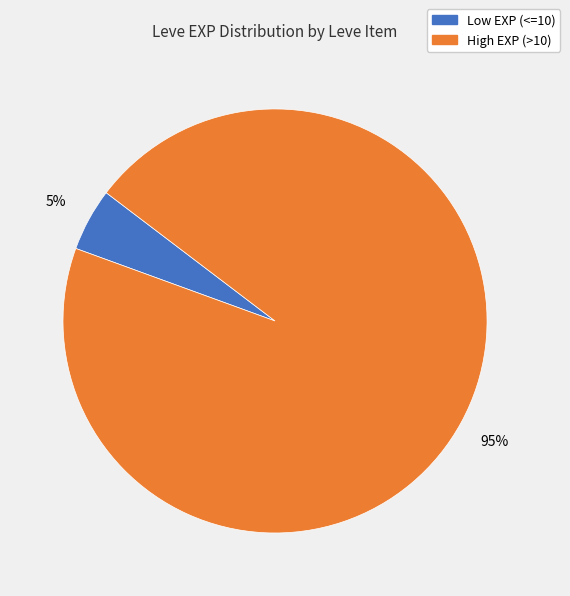

To the nearest percent, what is the difference between the largest and smallest slice percentages?

90%